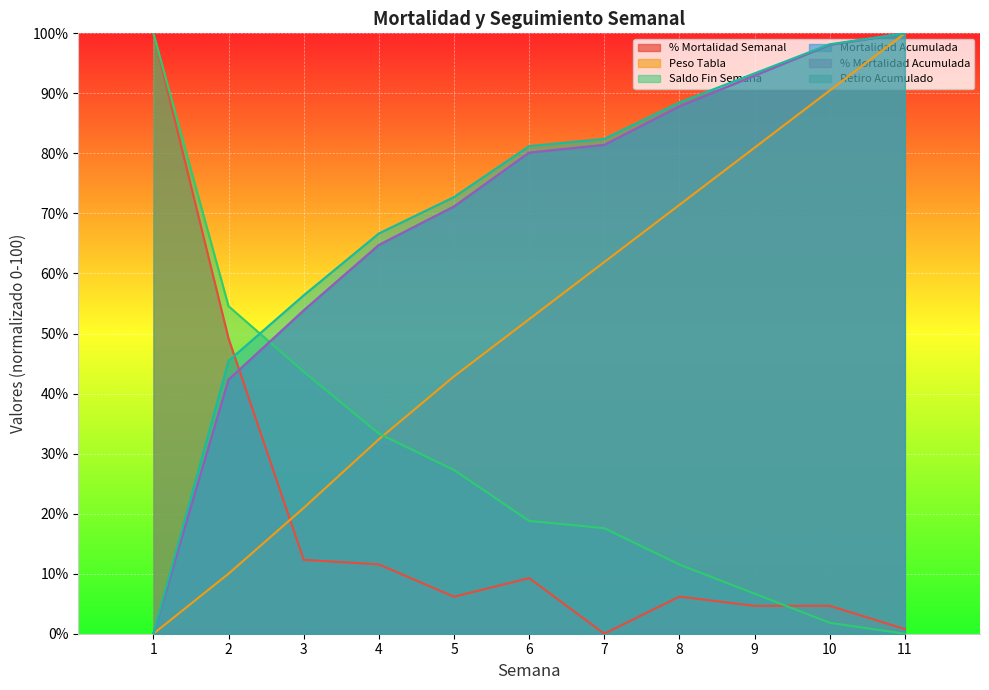

How many categories are shown in the chart?

11